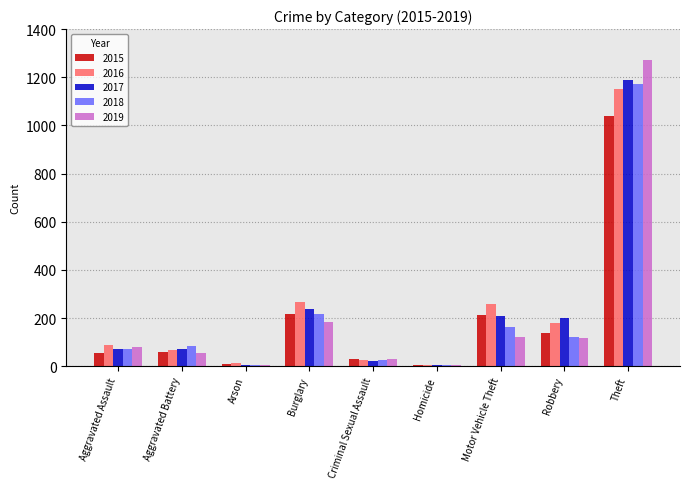

How many groups of bars are there?

9